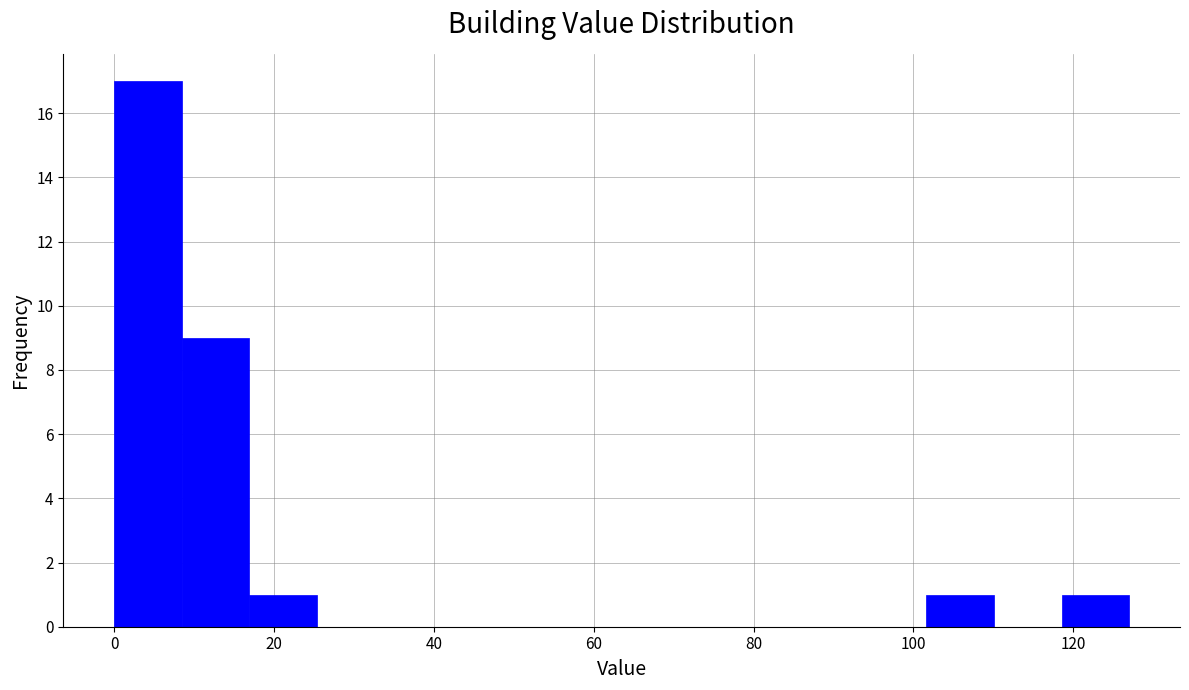

Reading left to right, transcribe this chart: for each bar, give the range it covers on the x-axis and its height. Neither the bar edges nor the heights are printed on the chart, so give them approximately, as read against the axes.

0 to 8: 17
8 to 16: 9
16 to 26: 1
26 to 34: 0
34 to 42: 0
42 to 50: 0
50 to 60: 0
60 to 68: 0
68 to 76: 0
76 to 84: 0
84 to 94: 0
94 to 102: 0
102 to 110: 1
110 to 118: 0
118 to 128: 1